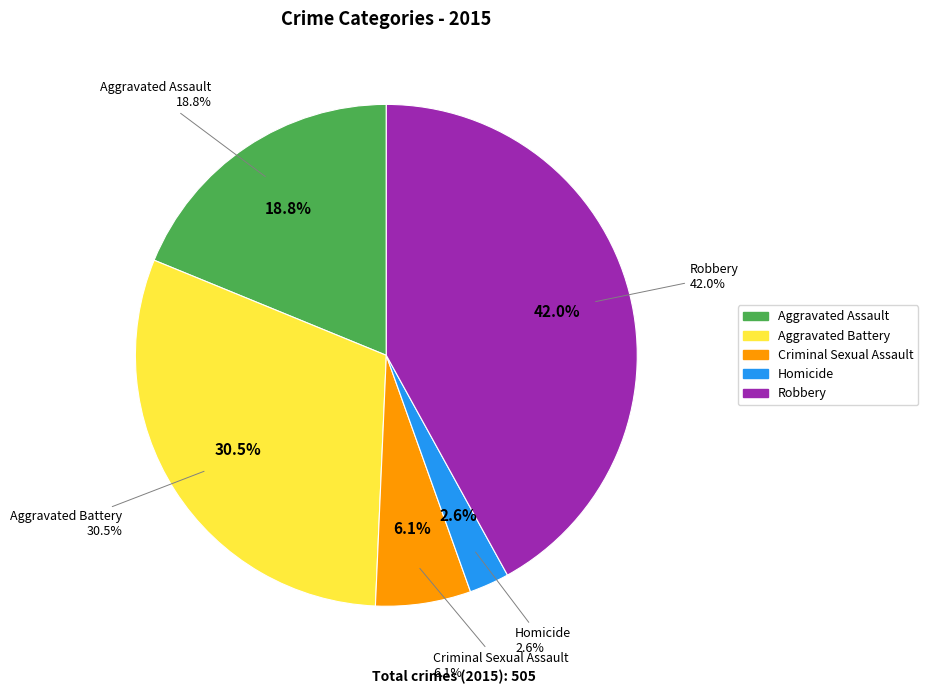

True or false: Aggravated Assault accounts for 19% of the total.

True